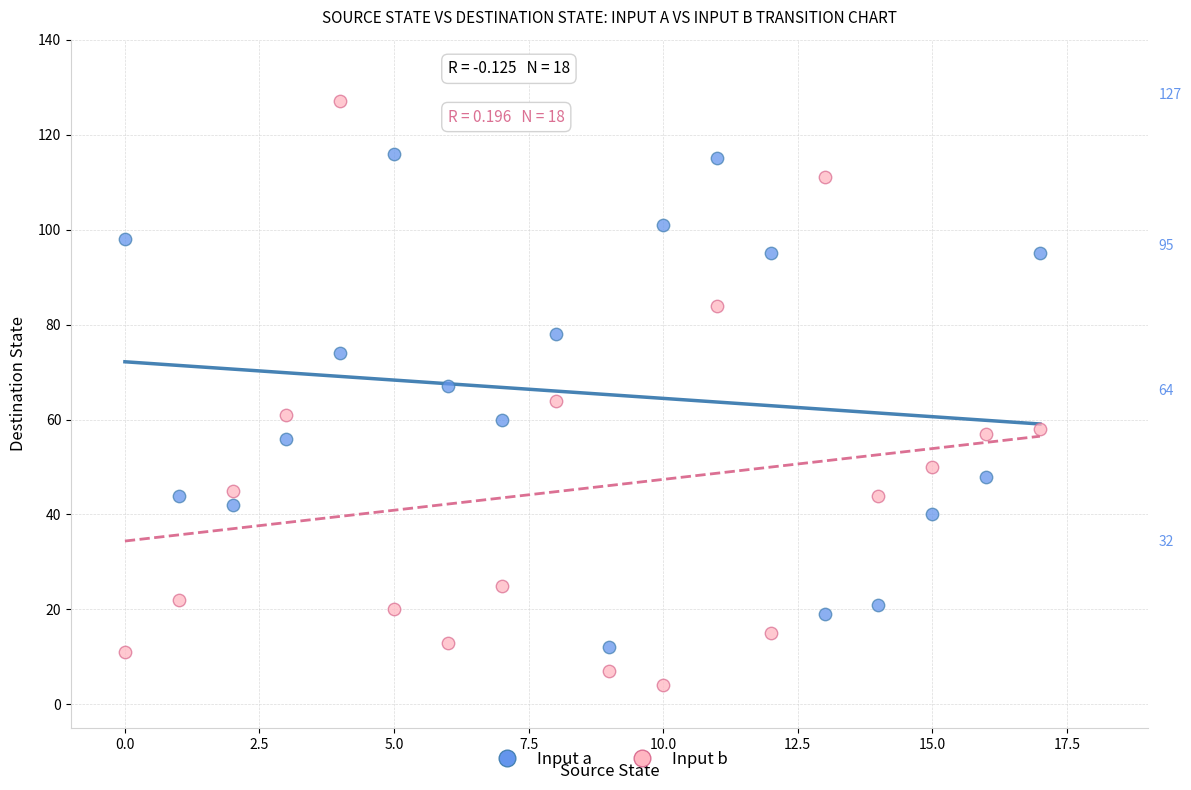

Across all data points, what is the range of Y values (max minus min)?

123